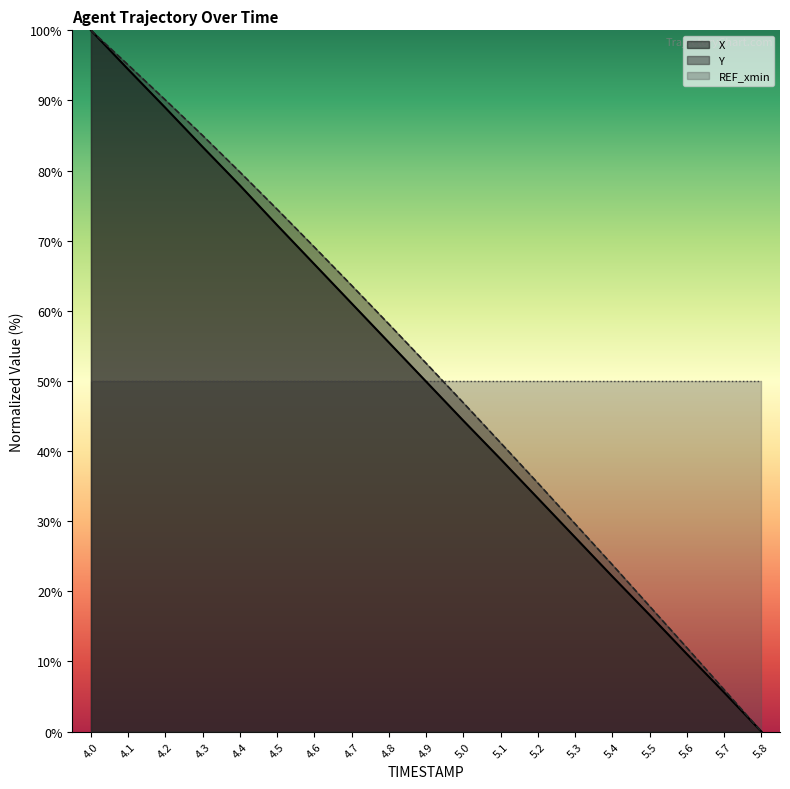

Which has a higher value, 5.8 or 4.8?

4.8